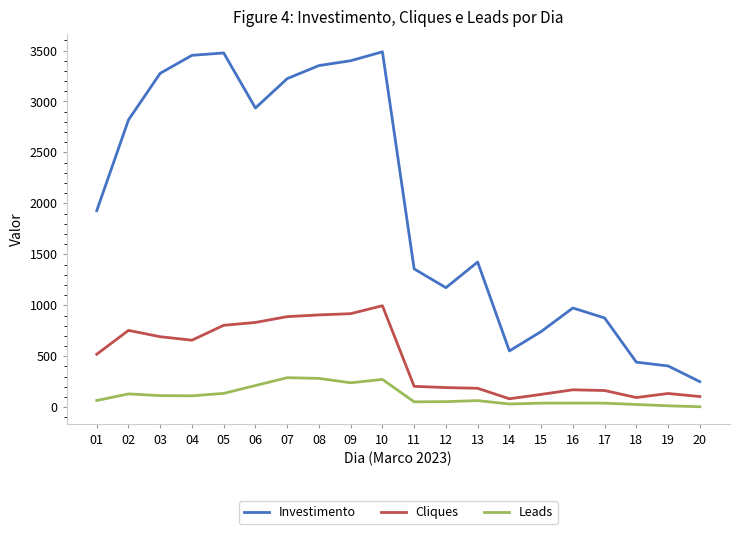

What are all the series names shown in the legend?

Investimento, Cliques, Leads